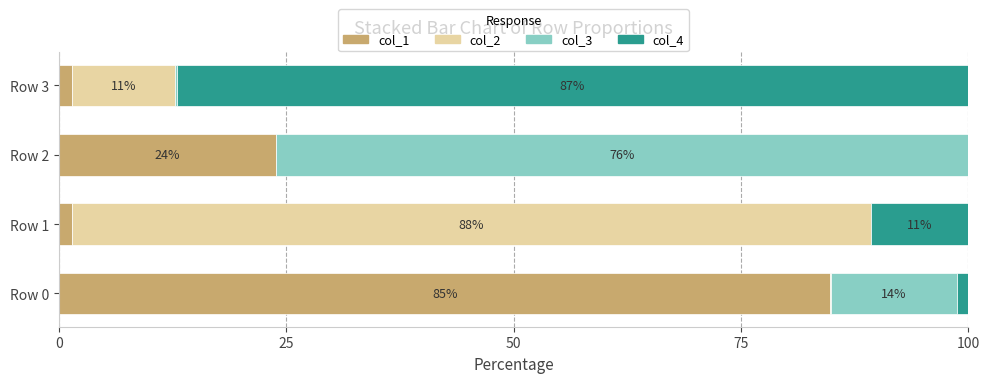

What is the maximum value for col_1?

84.8